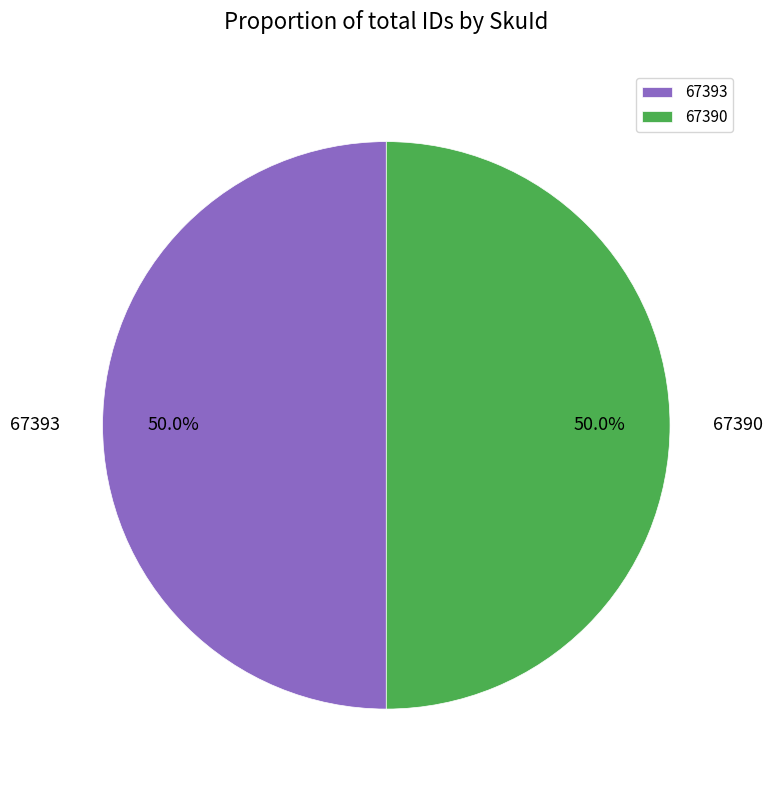

What percentage do 67393 and 67390 together represent?

100.0%